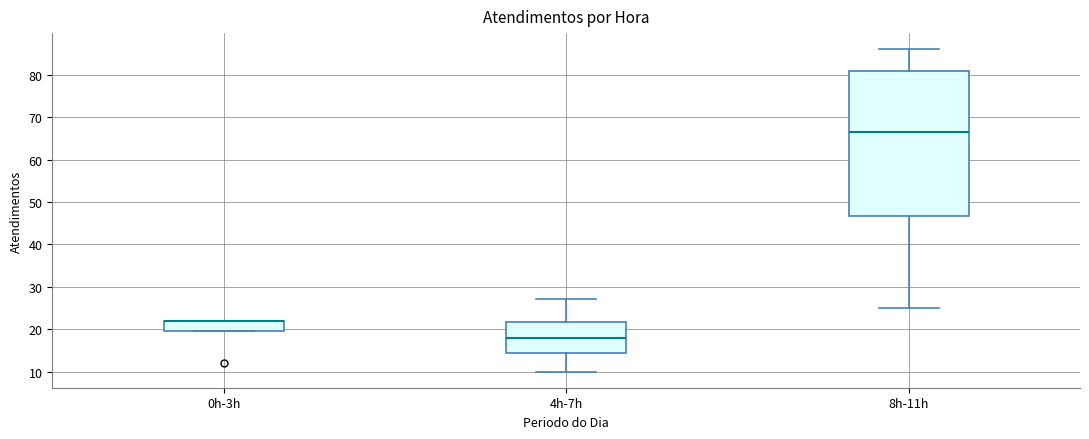

Reading left to right, read every box against the y-axis: the position of its median line, the range the box covers, and the ends of its whiskers. The values are not printed on the chart, so give them approximately, as read against the axis.

0h-3h: median 22 (drawn on the box's upper edge), box 20 to 22, whiskers 20 to 22
4h-7h: median 18, box 15 to 22, whiskers 10 to 27
8h-11h: median 67, box 47 to 81, whiskers 25 to 86